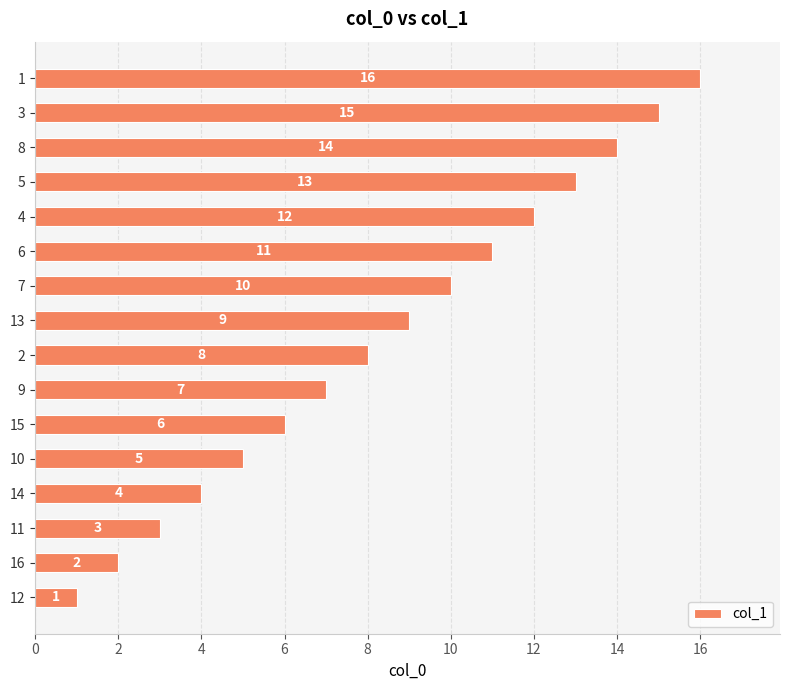

List the labels in order of value, largest first.

1, 3, 8, 5, 4, 6, 7, 13, 2, 9, 15, 10, 14, 11, 16, 12